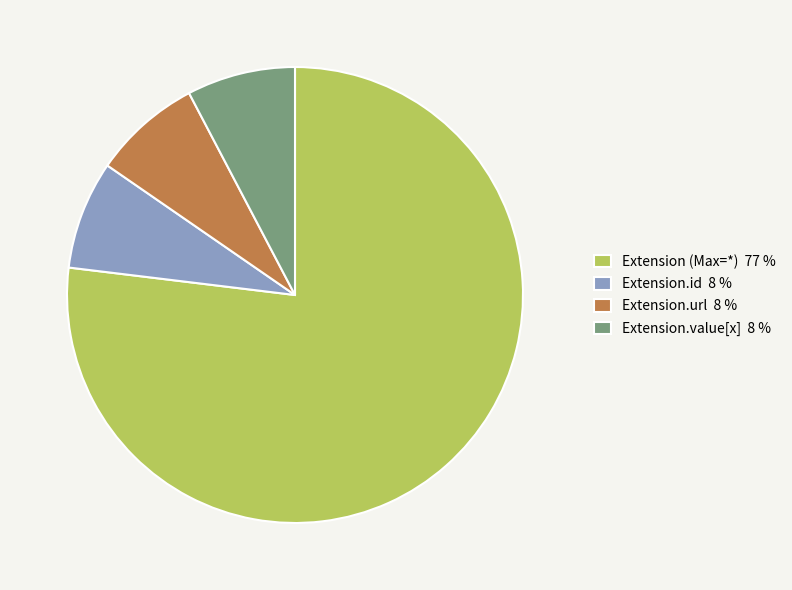

How many slices are in this pie chart?

4